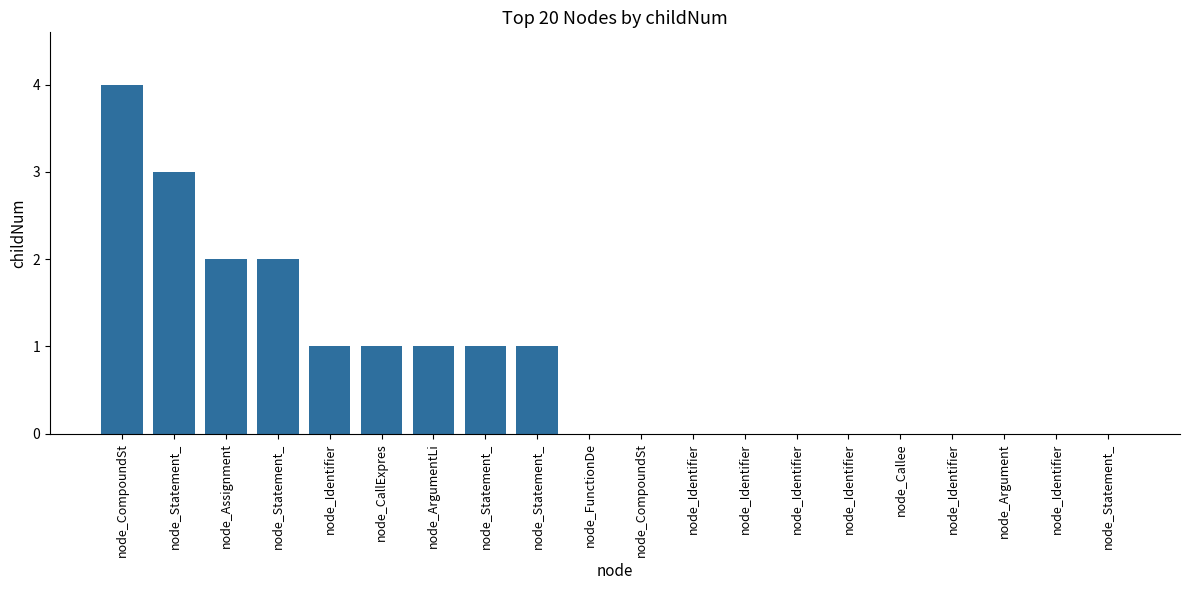

How many categories are shown in the chart?

20